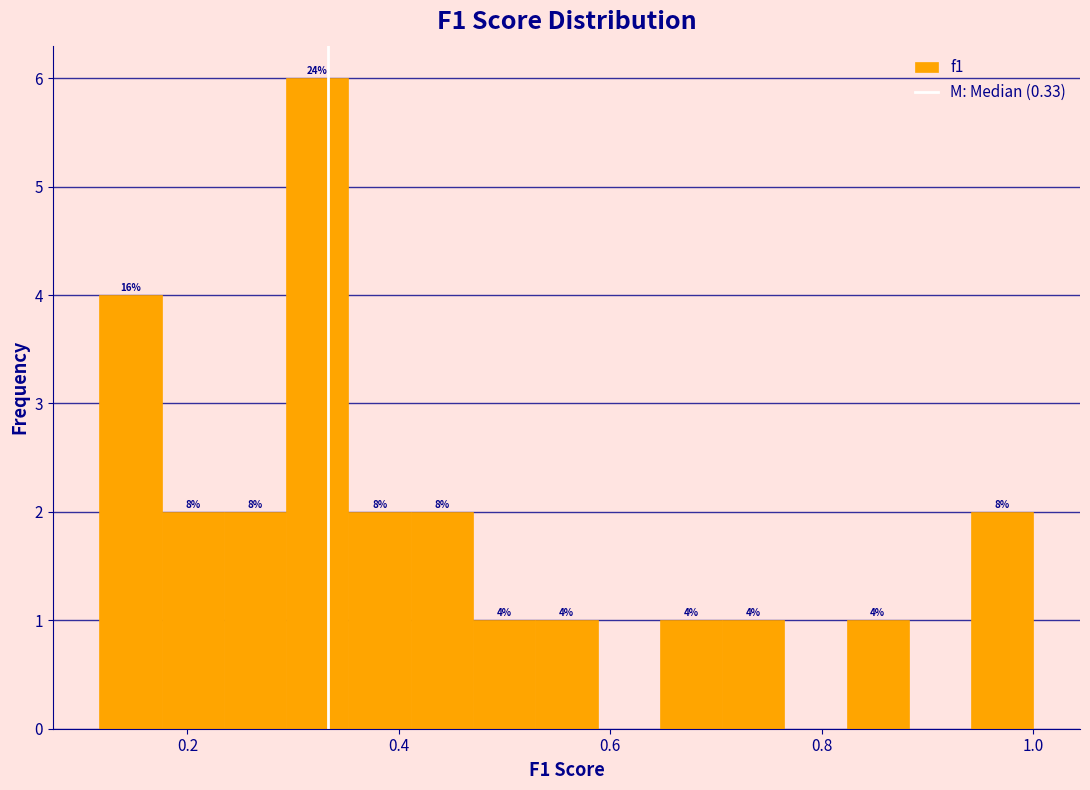

Read against the x-axis, roughly where is the centre of the tallest bar?

0.32